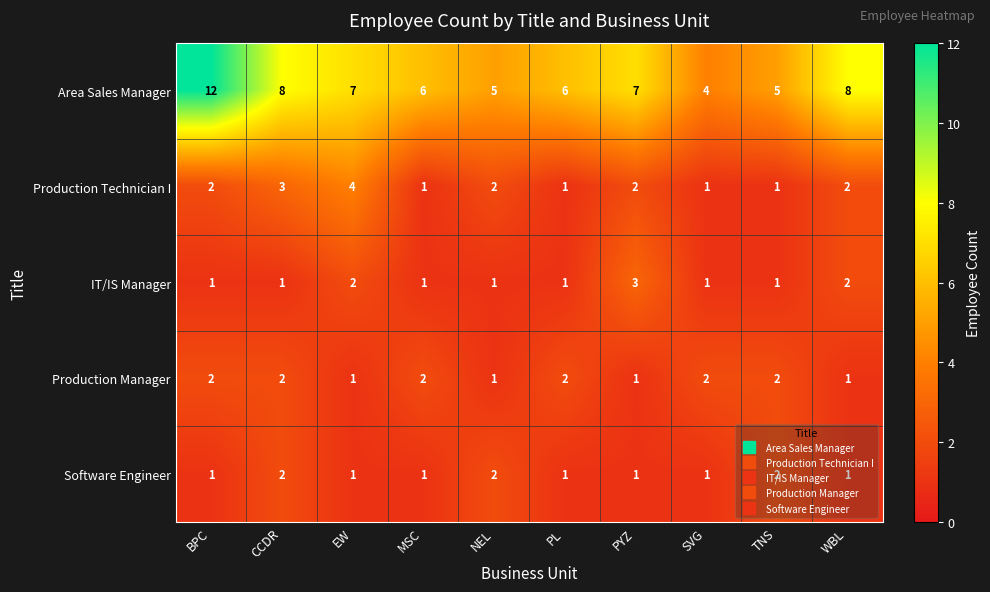

What is the sum of the Area Sales Manager values at CCDR and NEL?

13